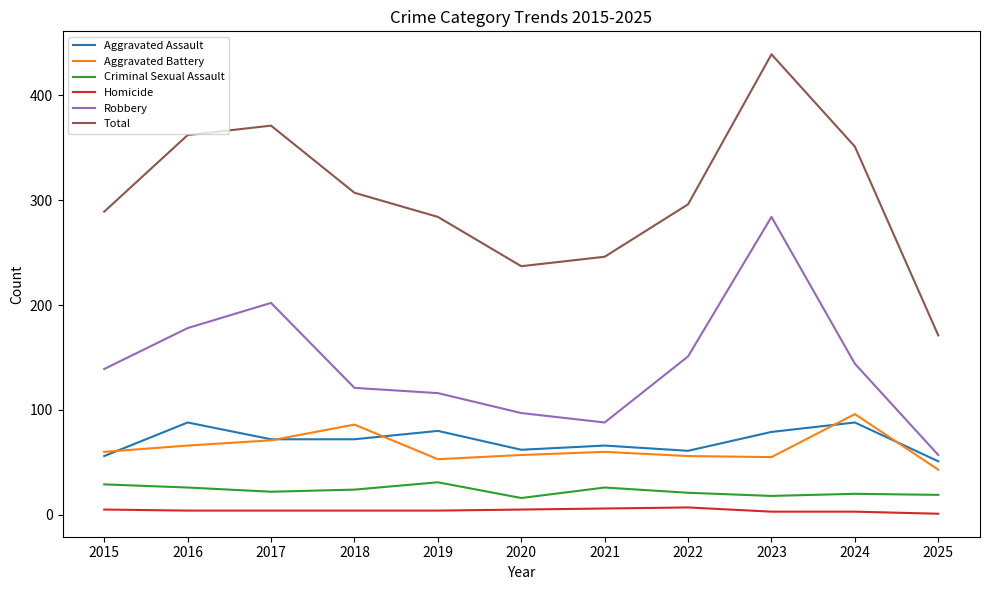

Does the chart display data point markers on the line(s)?

No